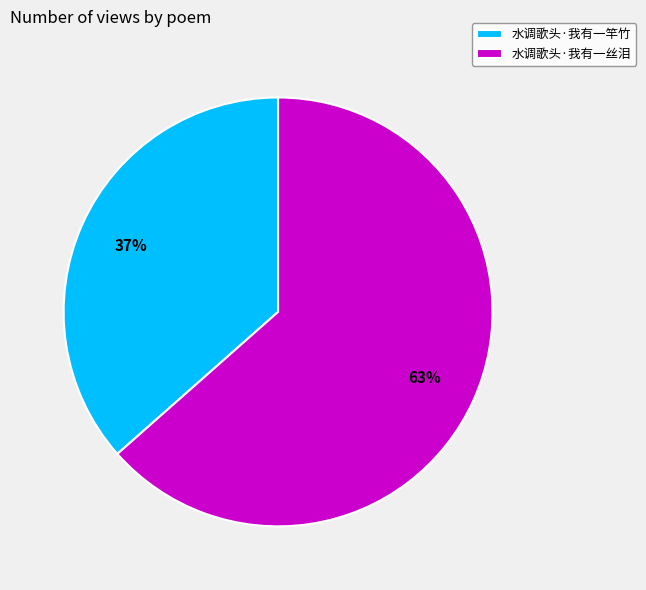

What percentage is the 水调歌头·我有一竿竹 slice, to the nearest percent?

37%